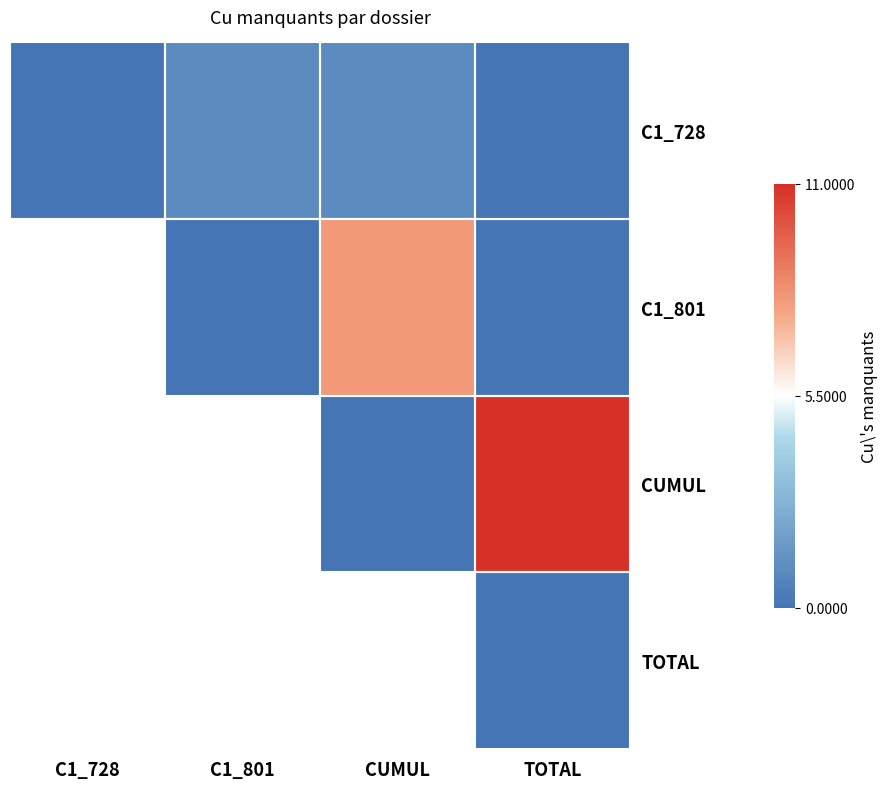

How many positive values does the C1_801 series have?

1